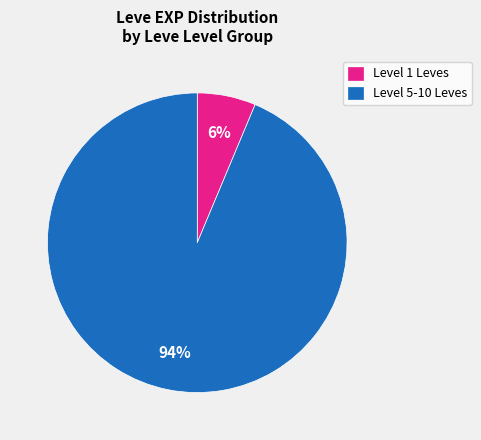

Is it true that Level 5-10 Leves is 99% of the pie?

False